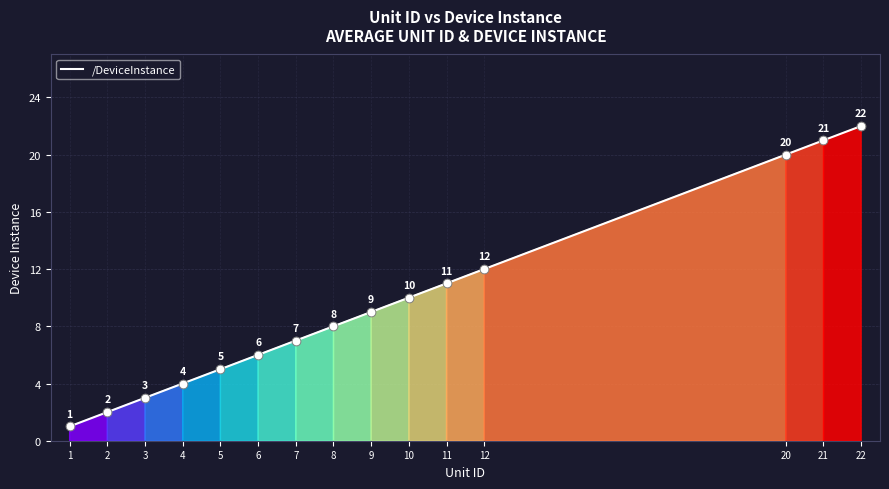

Approximately how many times larger is the value at 12 compared to 9?

1.3